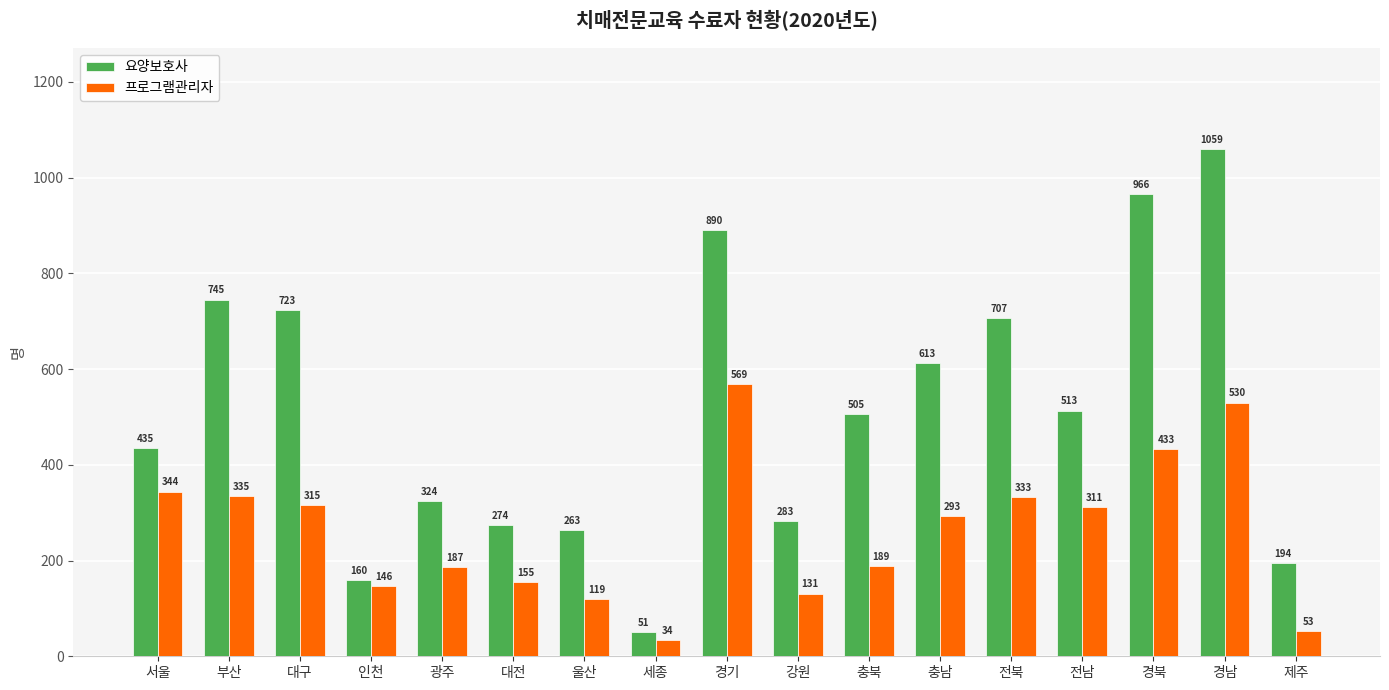

What is the average value of the 요양보호사 series?

512